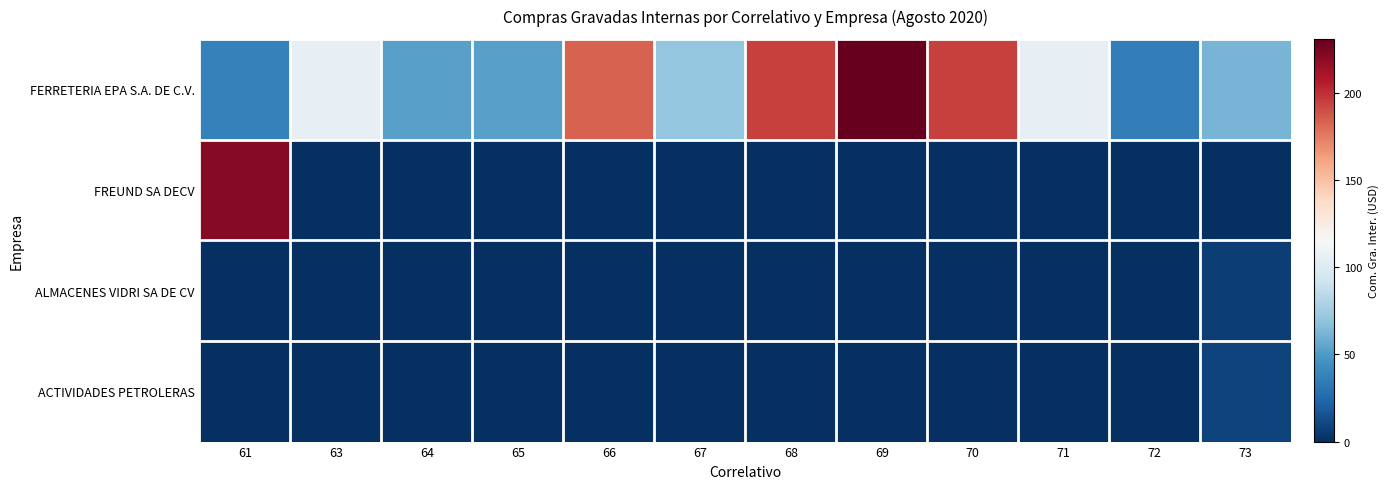

Reading left to right, list all the values displayed in this chart.

FERRETERIA EPA S.A. DE C.V.: 61=37.0	63=106.1	64=53.0	65=53.0	66=183.8	67=70.7	68=194.7	69=230.8	70=194.7	71=106.1	72=35.4	73=61.9
FREUND SA DECV: 61=220.3	63=0.0	64=0.0	65=0.0	66=0.0	67=0.0	68=0.0	69=0.0	70=0.0	71=0.0	72=0.0	73=0.0
ALMACENES VIDRI SA DE CV: 61=0.0	63=0.0	64=0.0	65=0.0	66=0.0	67=0.0	68=0.0	69=0.0	70=0.0	71=0.0	72=0.0	73=7.0
ACTIVIDADES PETROLERAS: 61=0.0	63=0.0	64=0.0	65=0.0	66=0.0	67=0.0	68=0.0	69=0.0	70=0.0	71=0.0	72=0.0	73=8.1